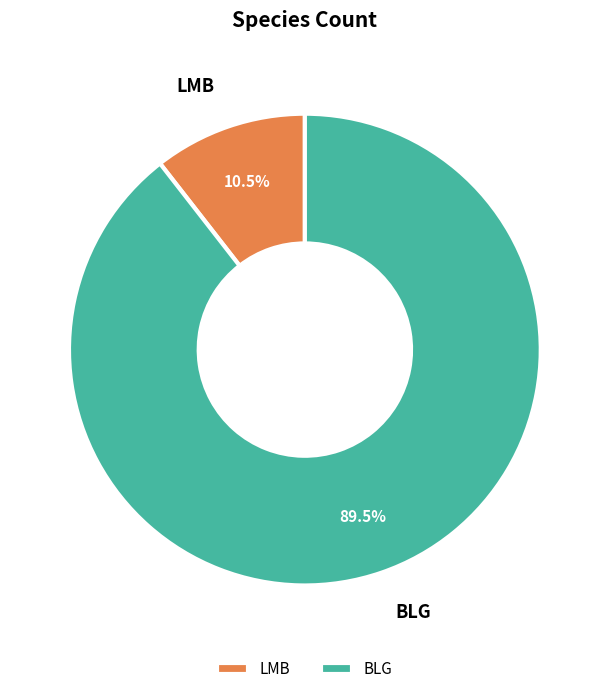

Rank the categories by value from highest to lowest.

BLG, LMB